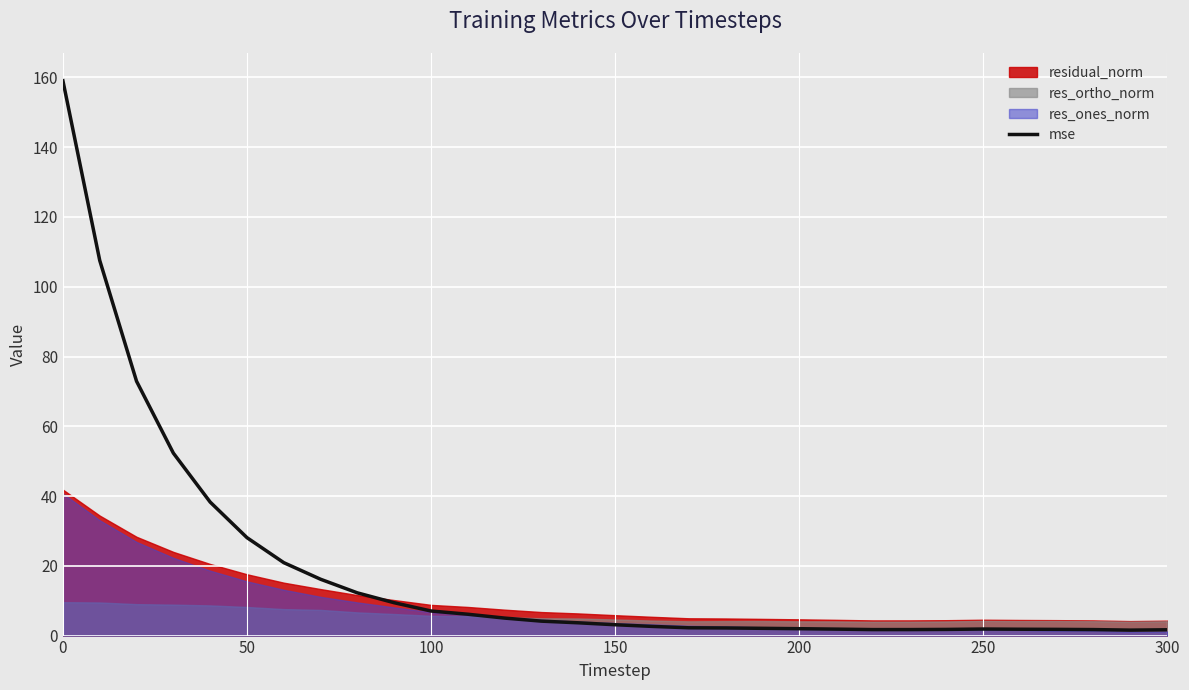

How many lines are shown in the chart?

1